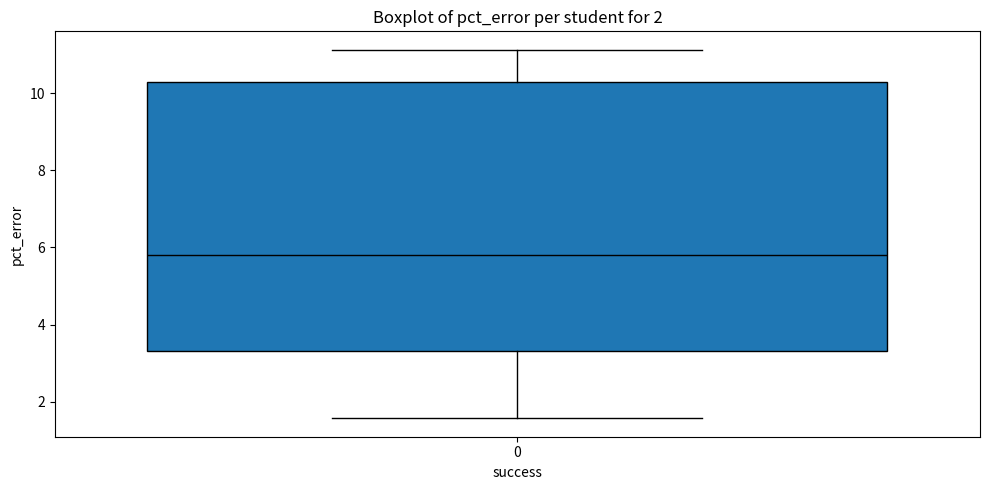

Where is the lower edge of the box at x = 0 on the y-axis? The values are not printed on the chart, so give them approximately, as read against the axis.

3.4